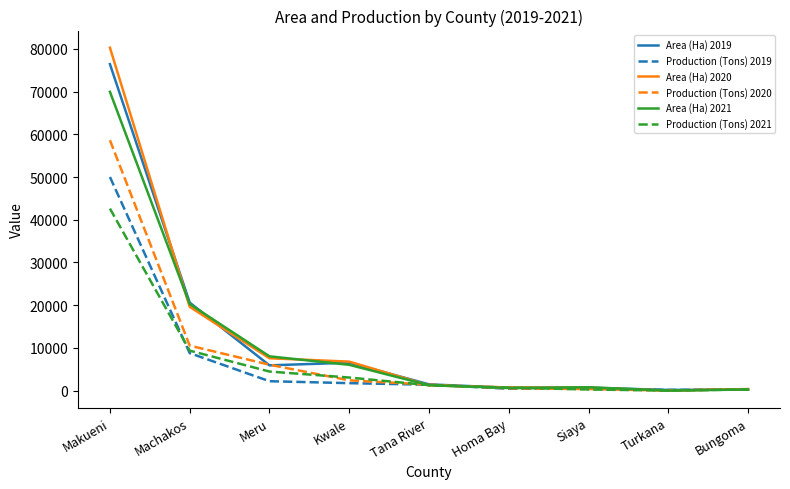

What is the highest value of the Area (Ha) 2020 series?

80286